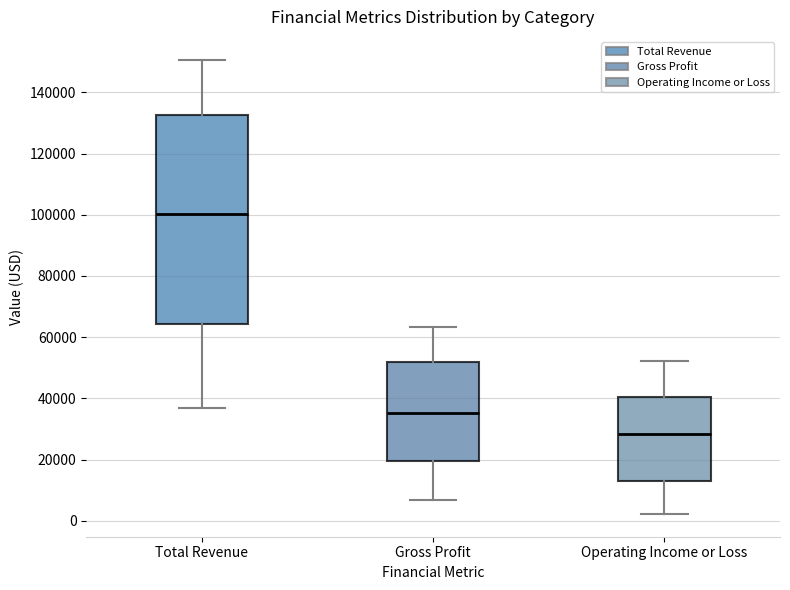

Where does the median line of the box for Total Revenue sit on the y-axis? The values are not printed on the chart, so give them approximately, as read against the axis.

100000